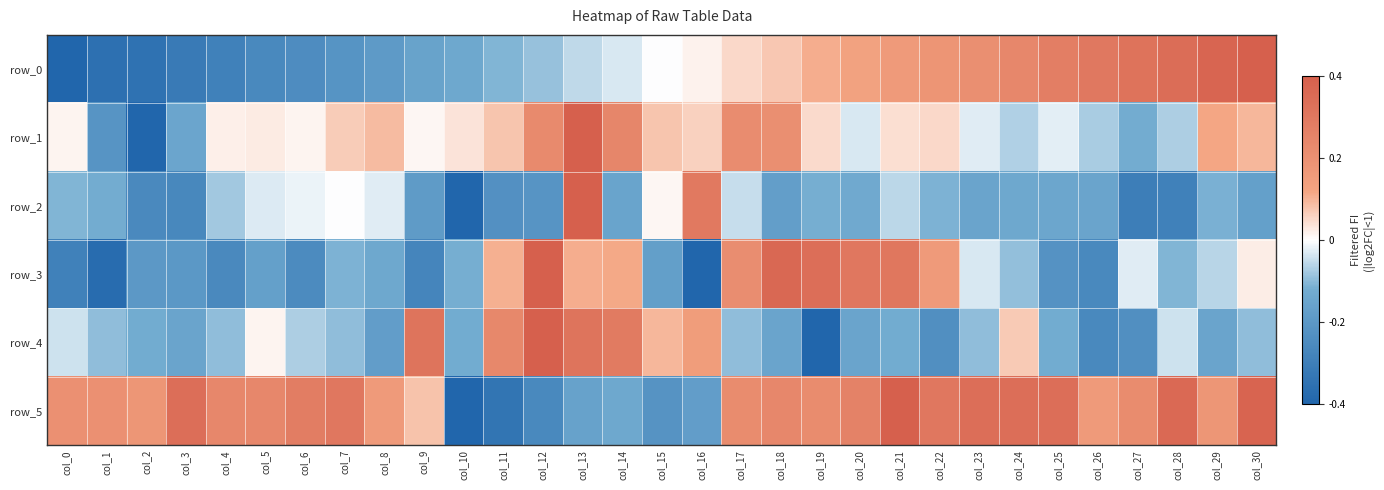

What is the difference between the second highest and minimum values in the row_4 series?

1.8